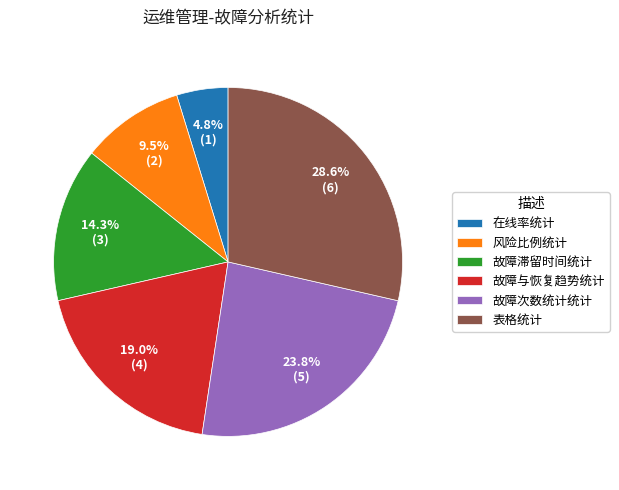

To the nearest percent, what is the difference between the largest and smallest slice percentages?

24%